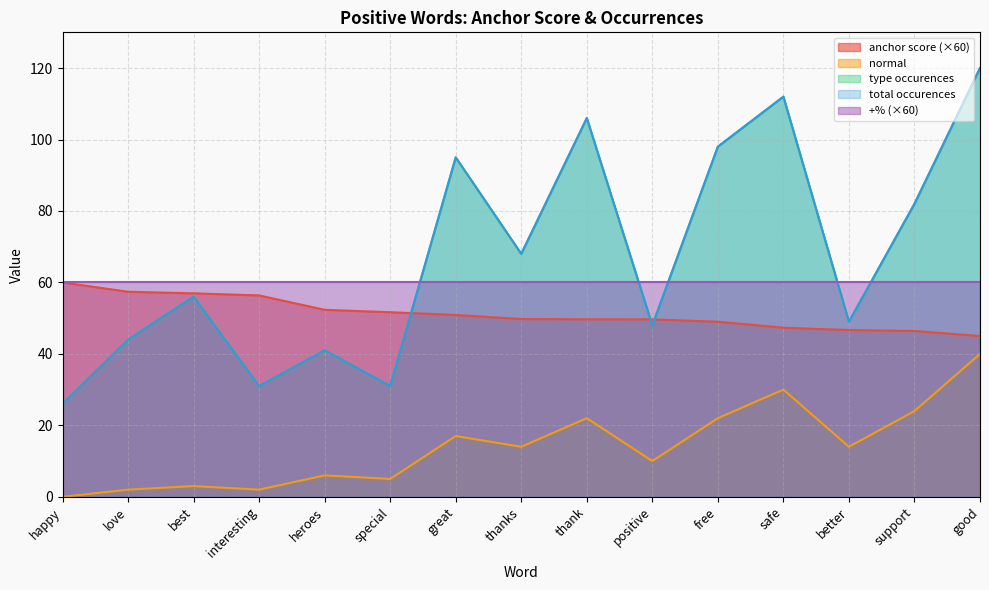

What is the difference between the anchor score values at great and special?

0.8